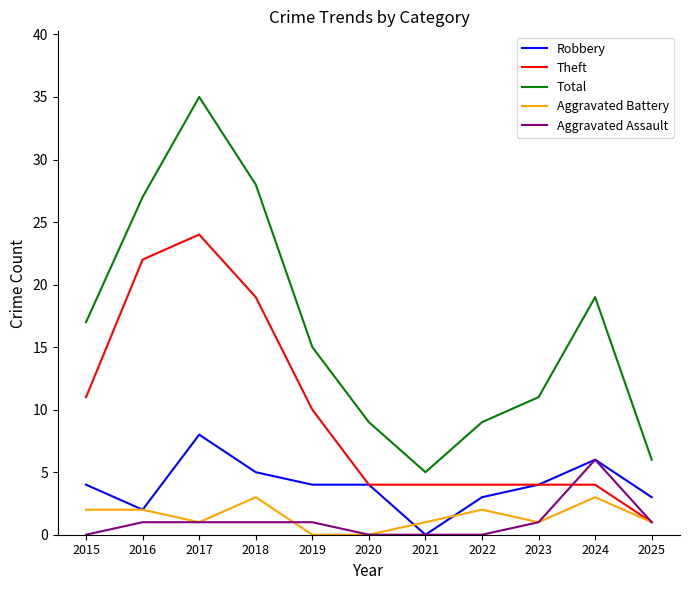

Count the Robbery values in the range 3 to 5.

7